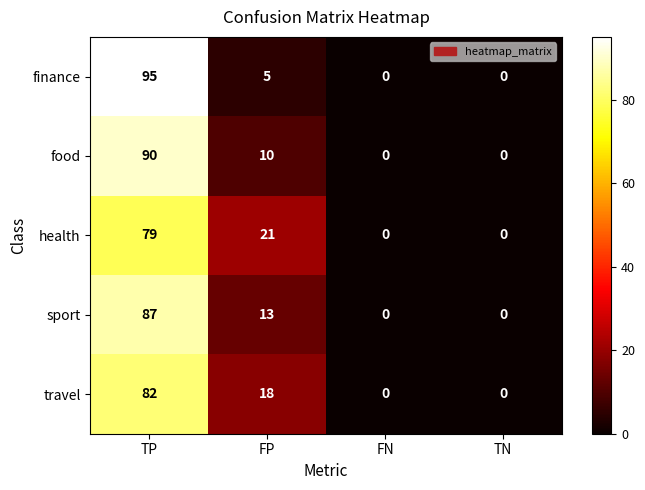

At which category is the sum across all series the highest?

TP